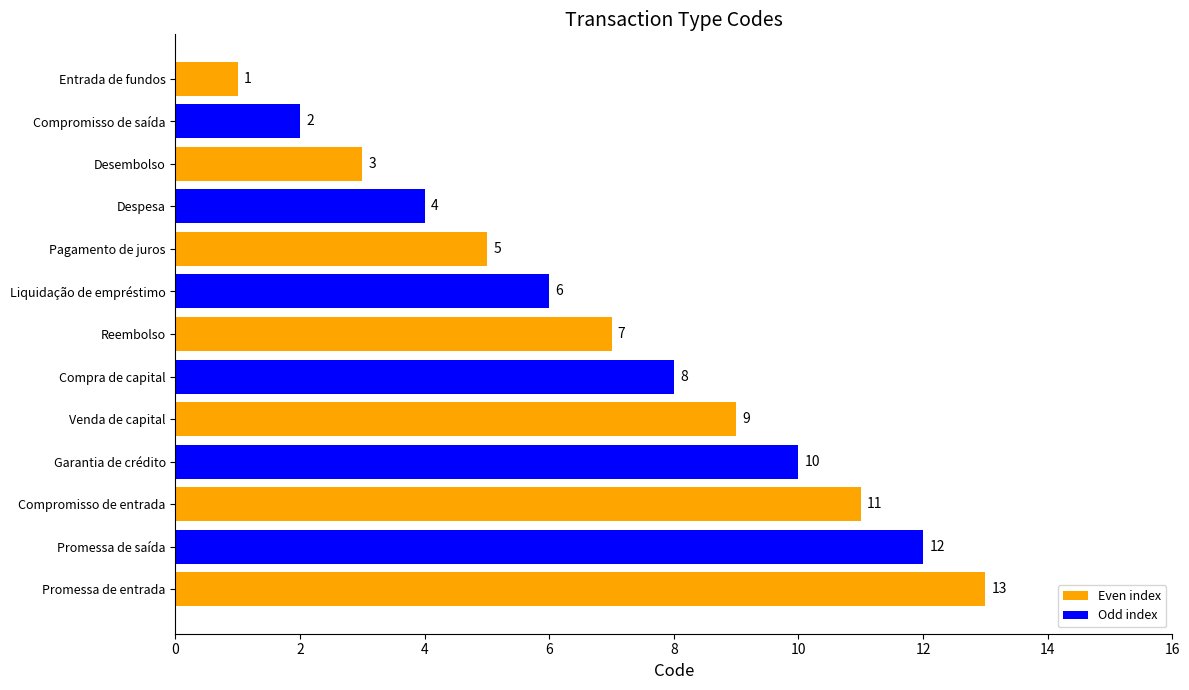

Rank the categories by value from highest to lowest.

Promessa de entrada, Promessa de saída, Compromisso de entrada, Garantia de crédito, Venda de capital, Compra de capital, Reembolso, Liquidação de empréstimo, Pagamento de juros, Despesa, Desembolso, Compromisso de saída, Entrada de fundos